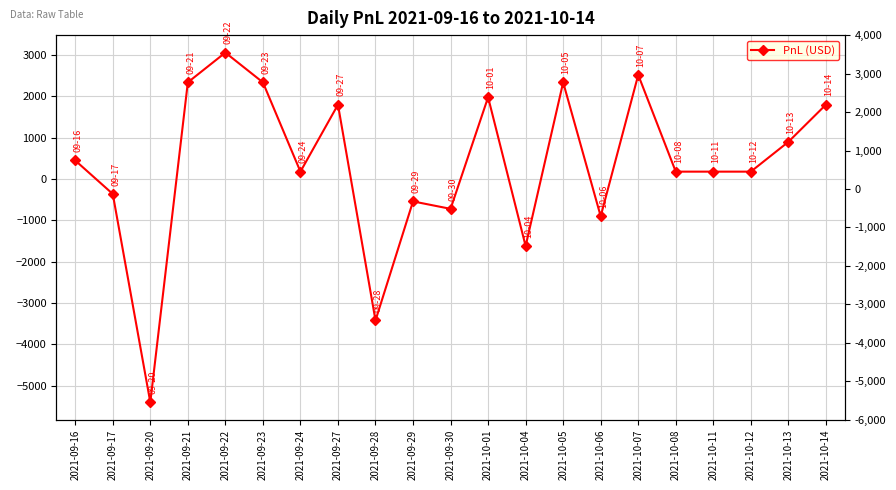

How many data points are less than 180?

7